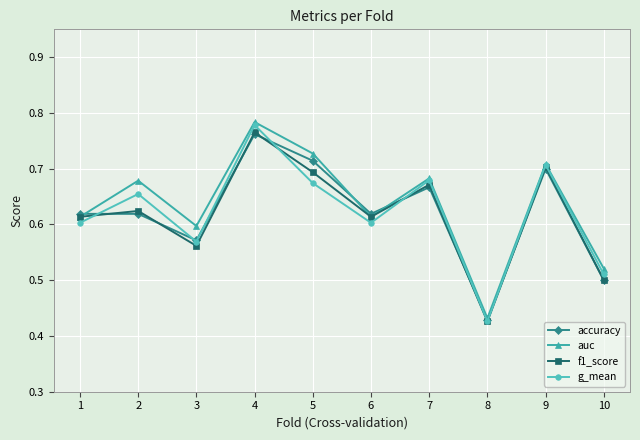

What is the spread (max minus min) of values at 5?

0.1